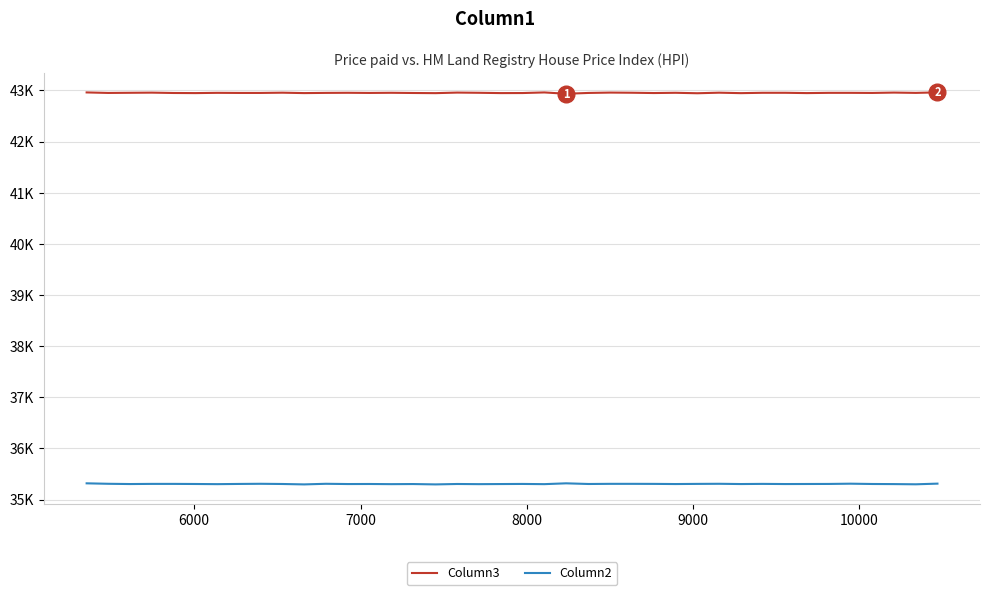

Does the chart display data point markers on the line(s)?

No